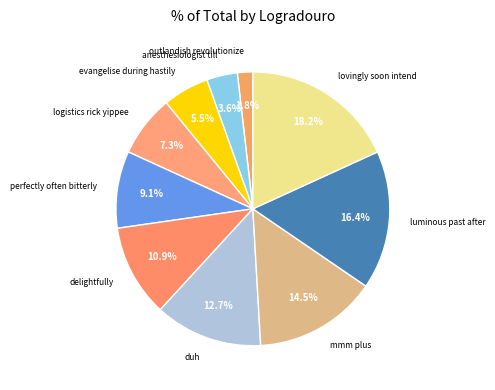

Rank the categories by value from highest to lowest.

lovingly soon intend, luminous past after, mmm plus, duh, delightfully, perfectly often bitterly, logistics rick yippee, evangelise during hastily, anesthesiologist till, outlandish revolutionize